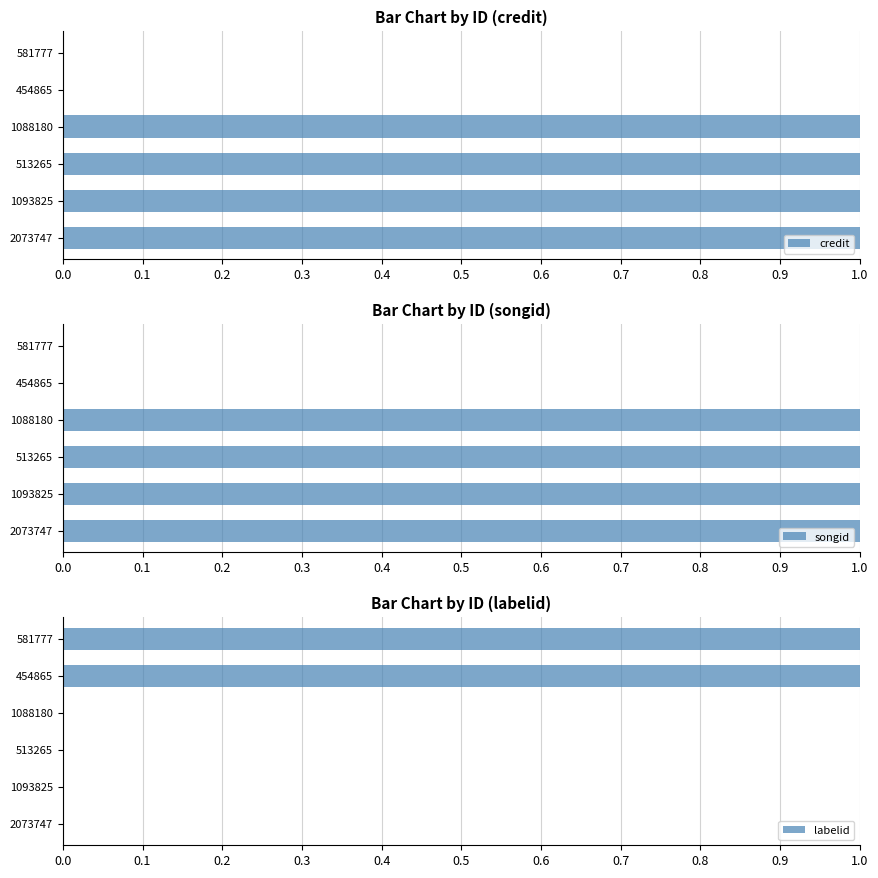

What is the difference between the maximum and second lowest values in the labelid series?

1